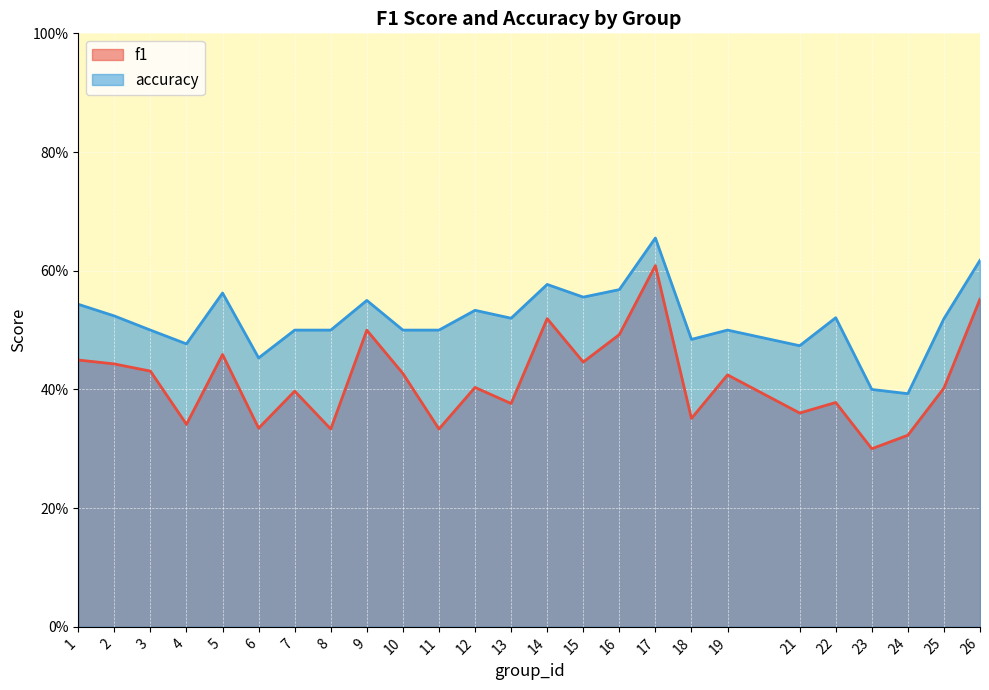

List the series in order of their peak value, highest first.

accuracy, f1